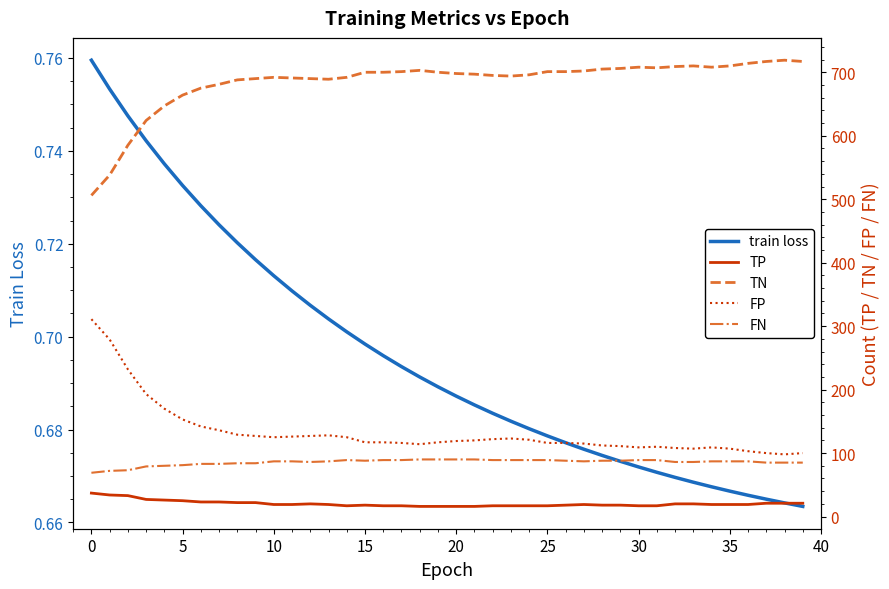

True or false: FN has more than 2 interior local peaks.

False